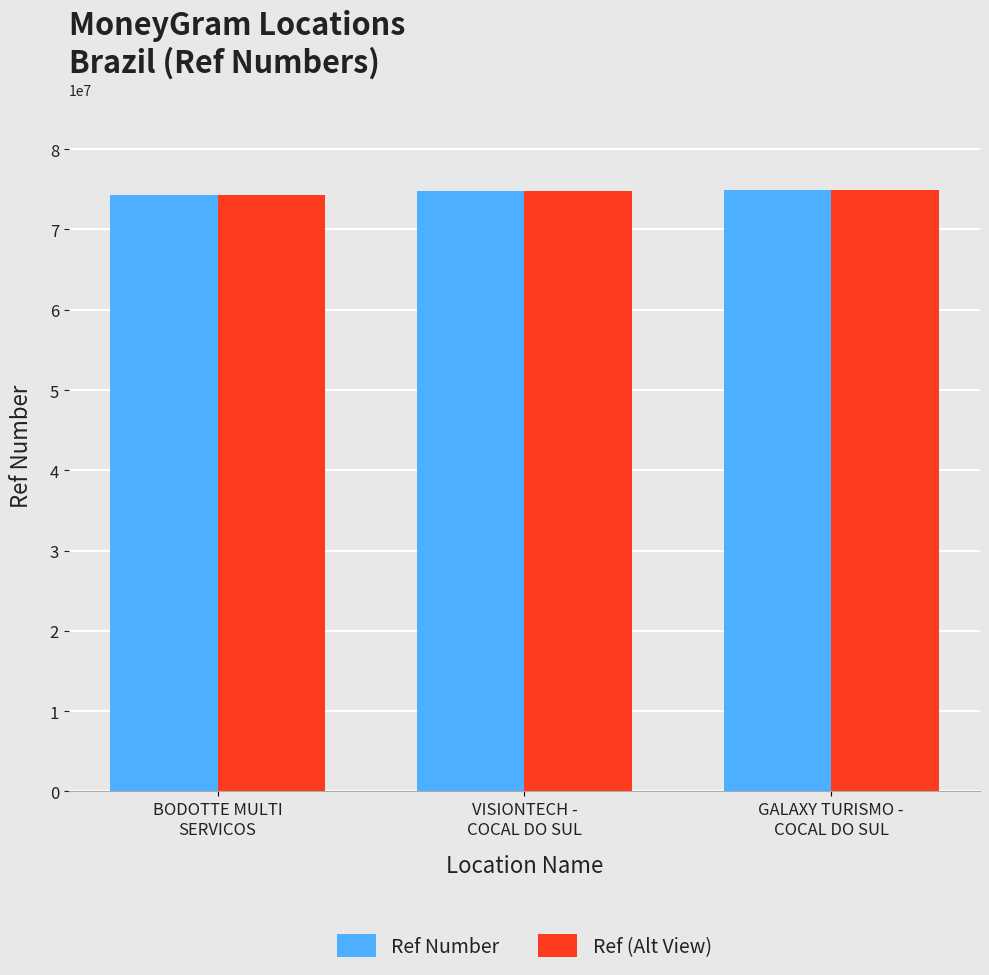

What is the highest value of the Ref Number series?

74969559